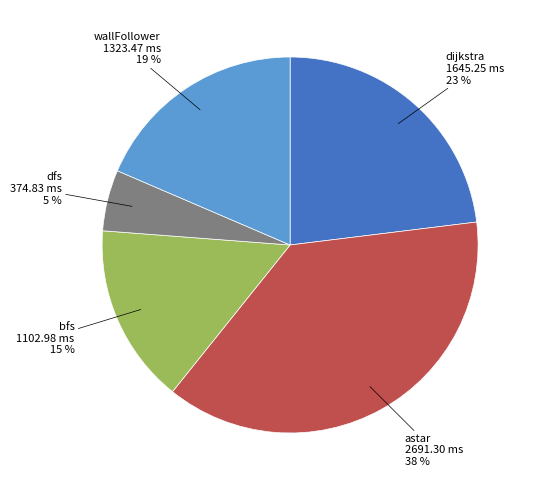

Is there any slice that represents more than half of the pie?

No